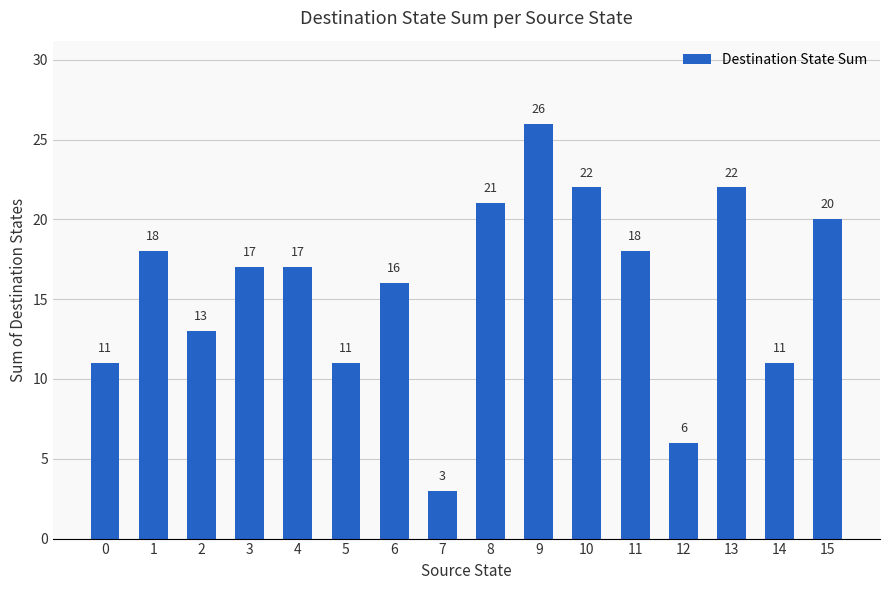

The value at 13 is 39. True or false?

False